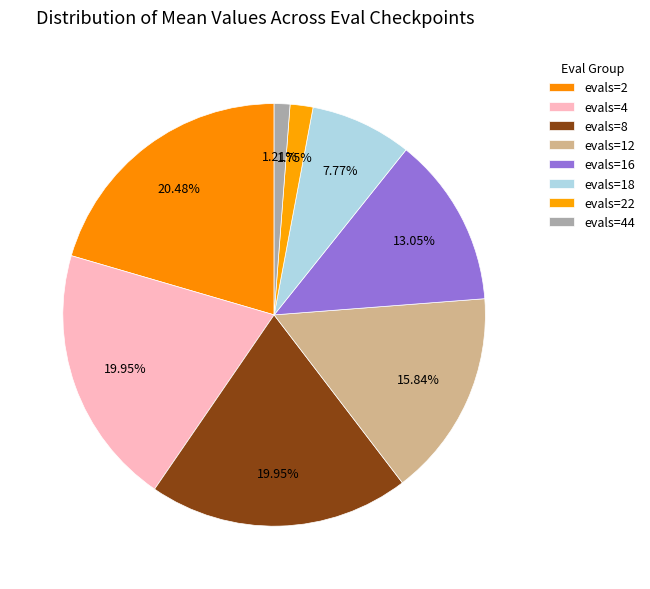

Which slice is the smallest?

evals=44